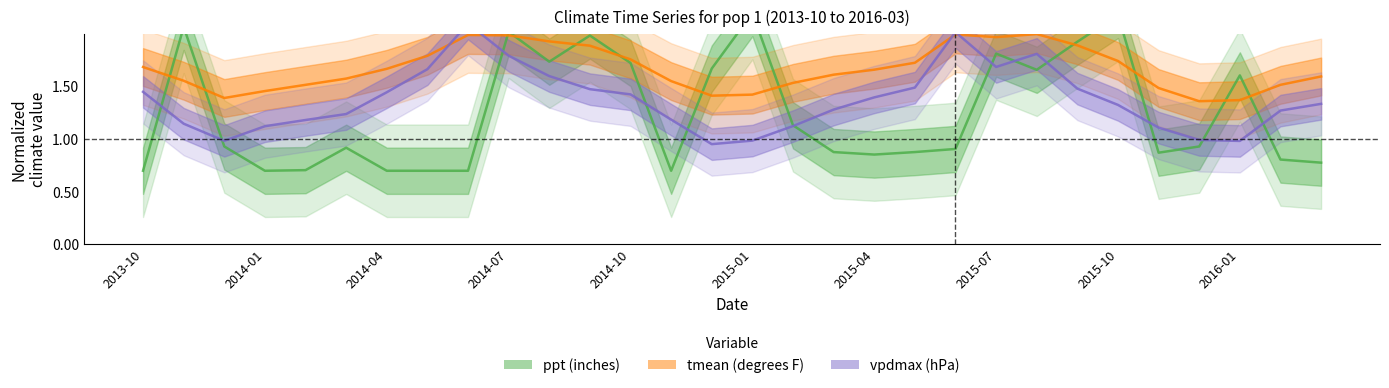

What is the label of the 3rd point from the left?

2014-04